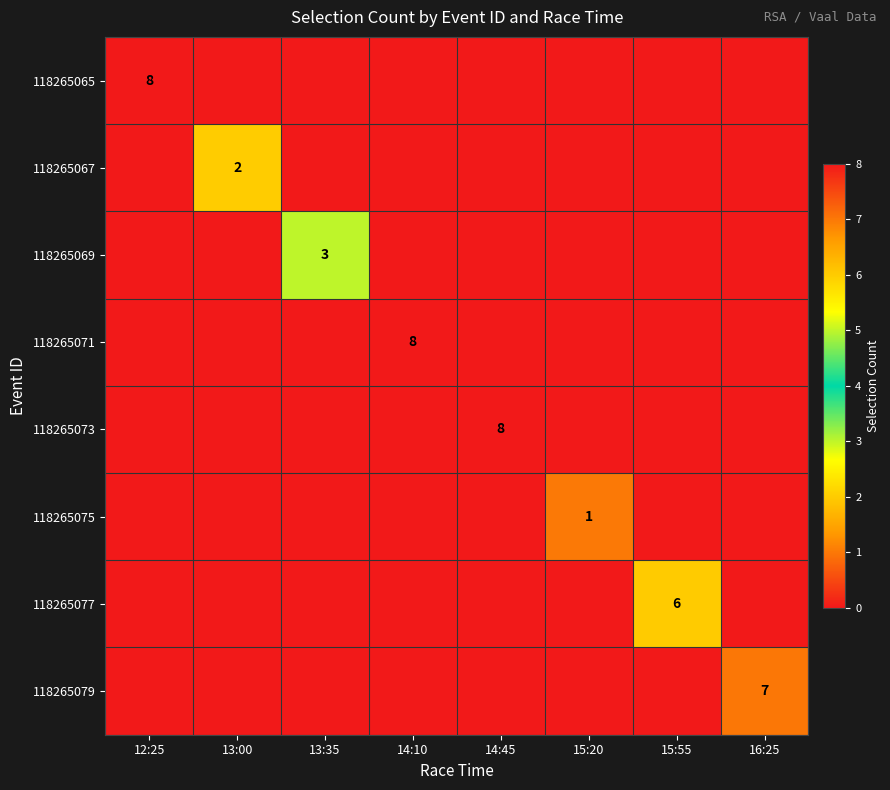

The 118265071 series shows 11 at 14:10. True or false?

False